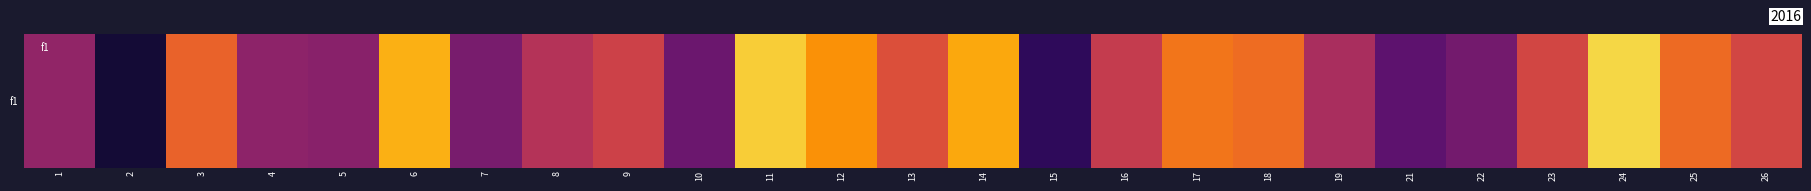

What is the average value?

0.6